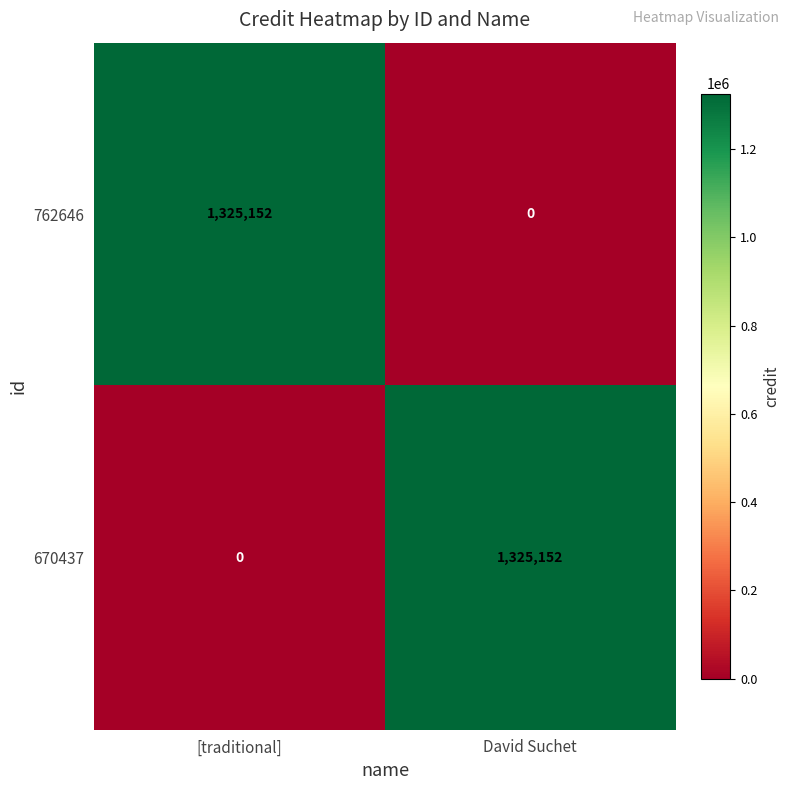

Reading right to left, extract all data points from this chart.

762646: 0	1325152
670437: 1325152	0